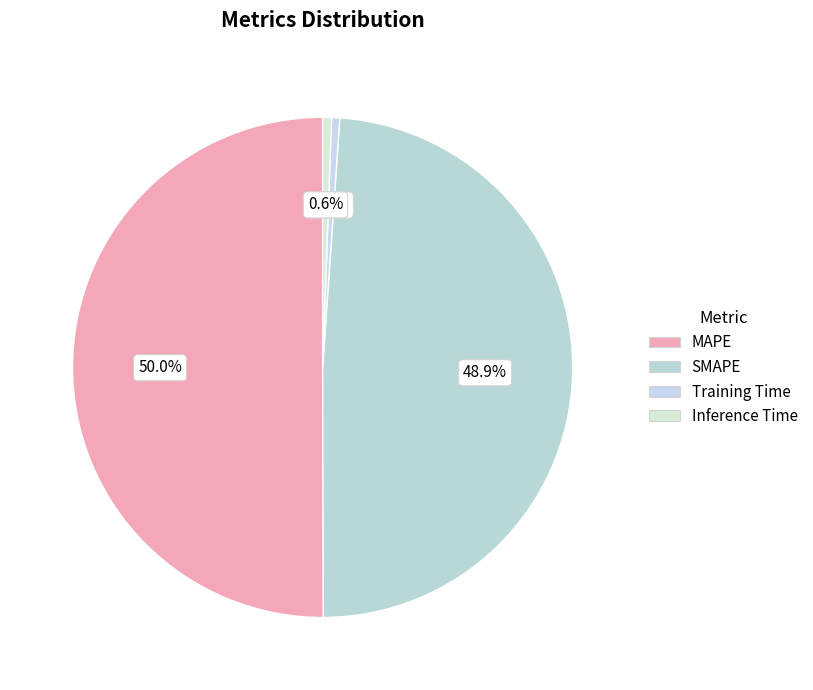

How many slices are in this pie chart?

4